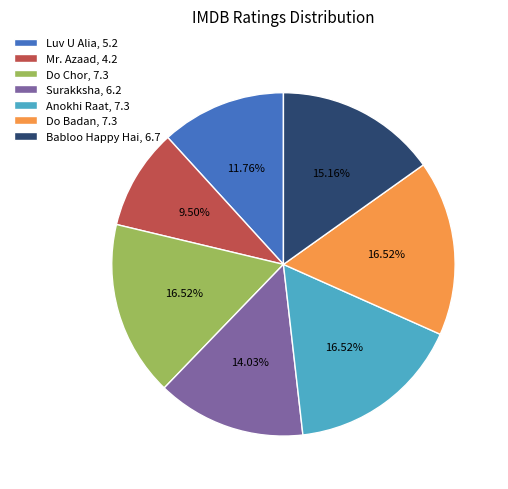

To the nearest percent, what percentage of the pie is Babloo Happy Hai?

15%